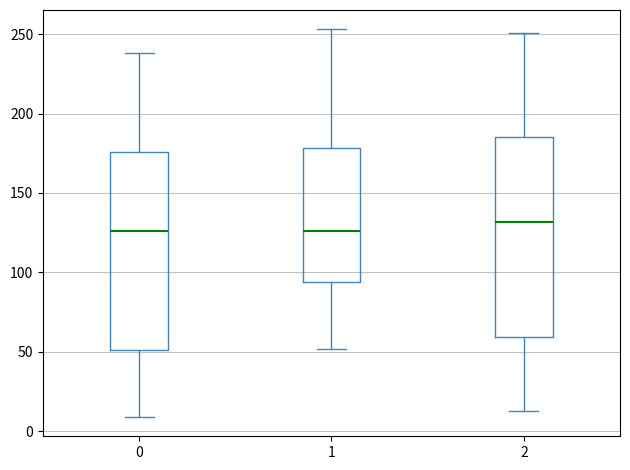

Where does the median line of the box at x = 2 sit on the y-axis? The values are not printed on the chart, so give them approximately, as read against the axis.

130